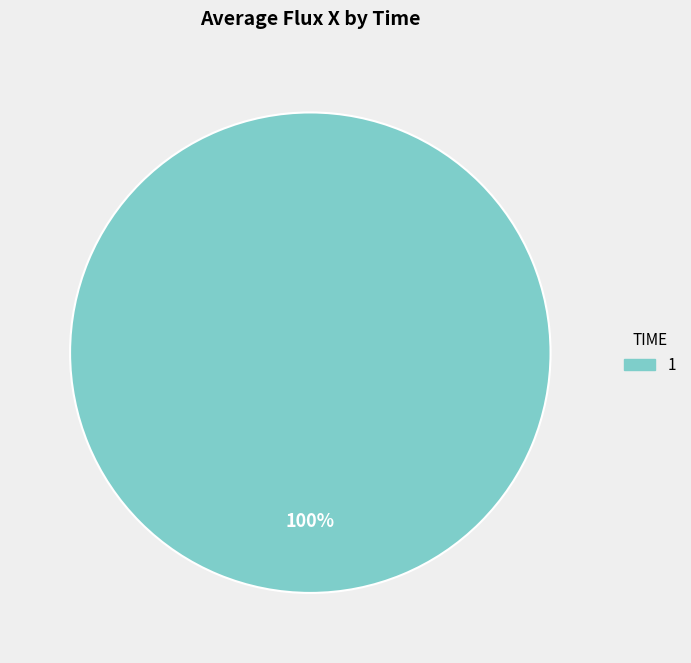

Rank the categories by value from lowest to highest.

1